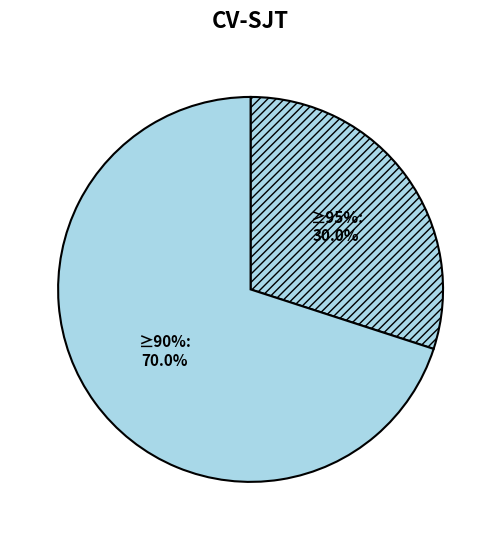

Is Rhithrodytes bimaculatus the majority of the pie?

No